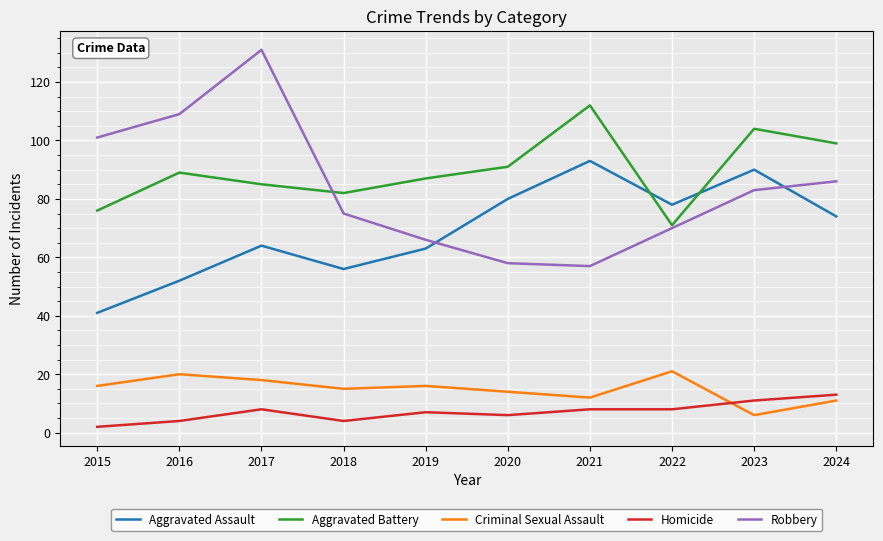

At which category is the sum across all series the highest?

2017